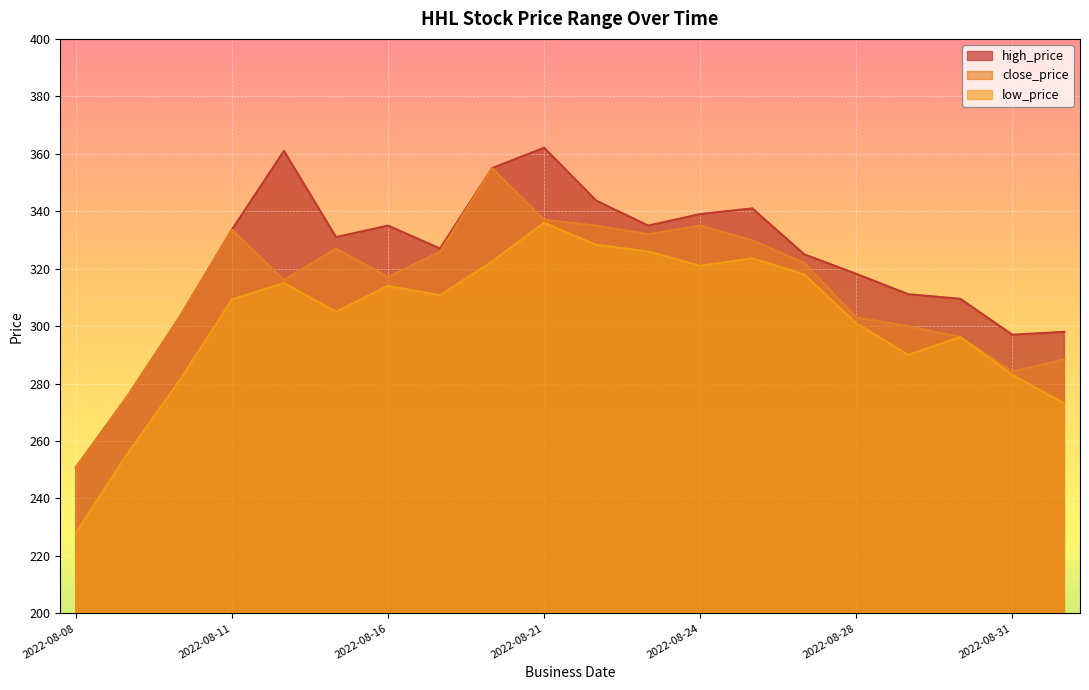

At 2022-08-28, list the series in order from smallest to largest.

low_price, close_price, high_price